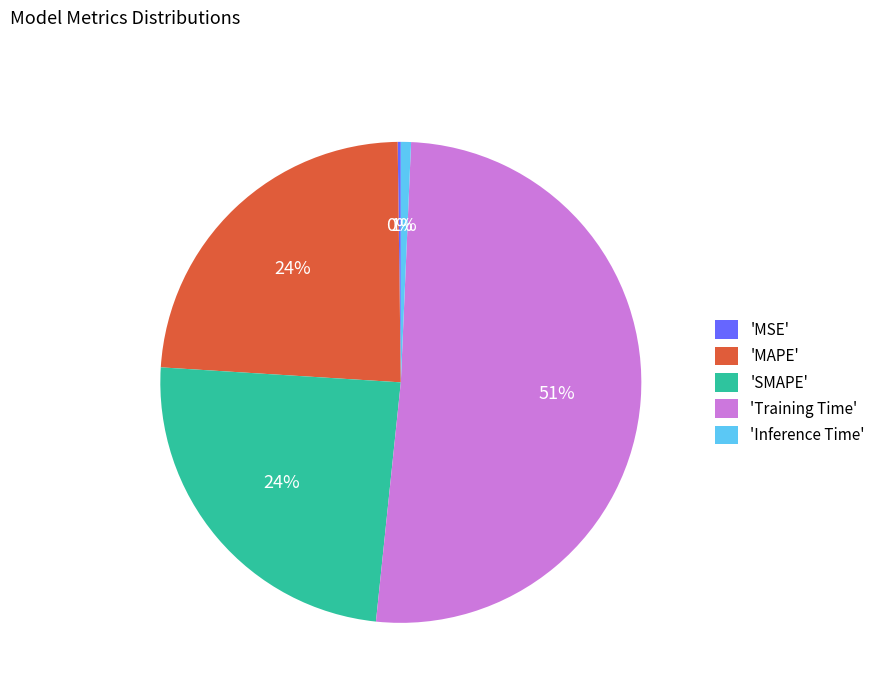

Between 'MAPE' and 'Training Time', which is larger?

'Training Time'